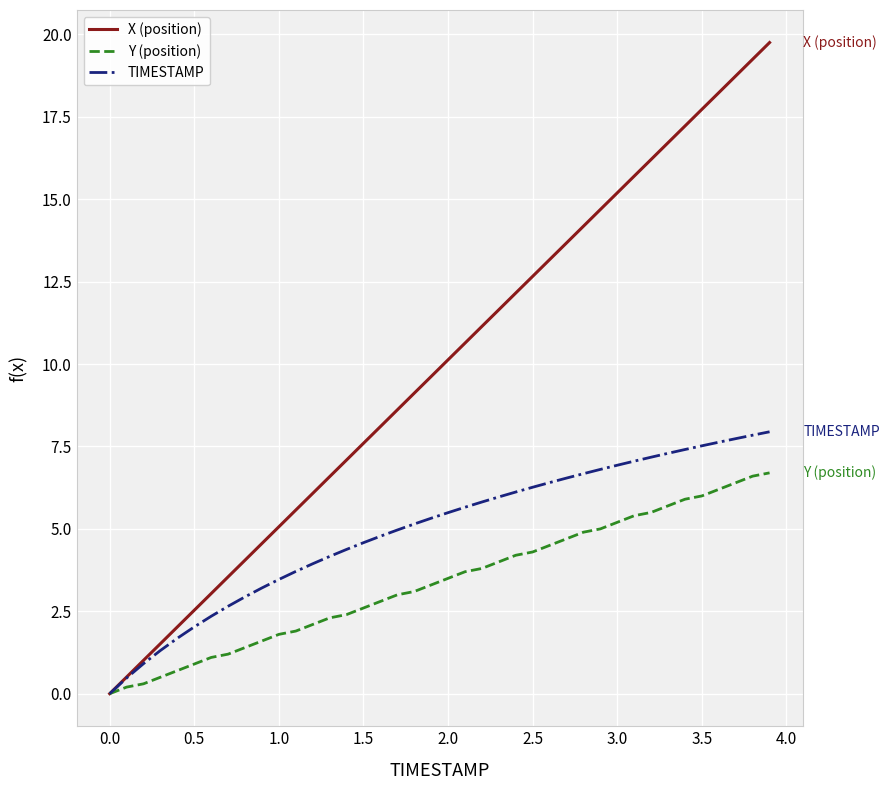

Which series has the largest total across all categories?

X (position)